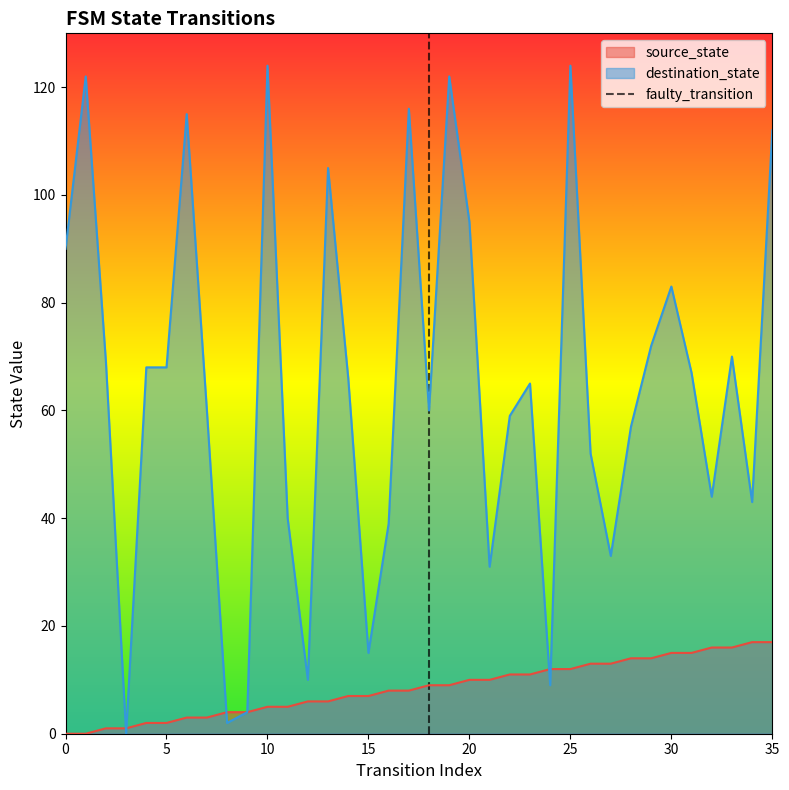

What is the maximum value for source_state?

17